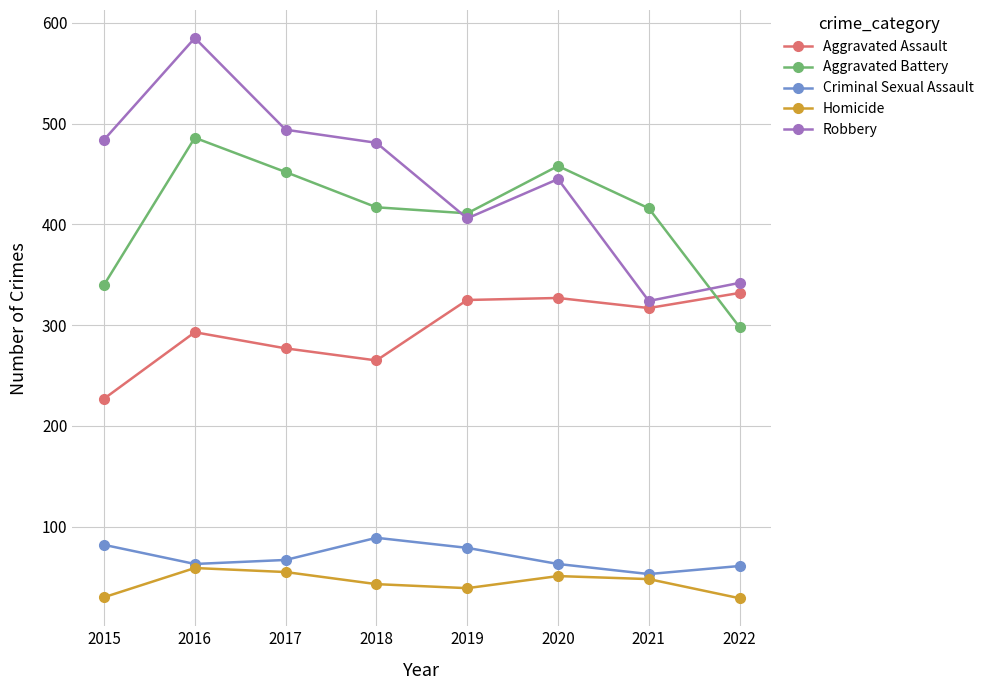

At which category does Aggravated Assault reach its first local peak?

2016